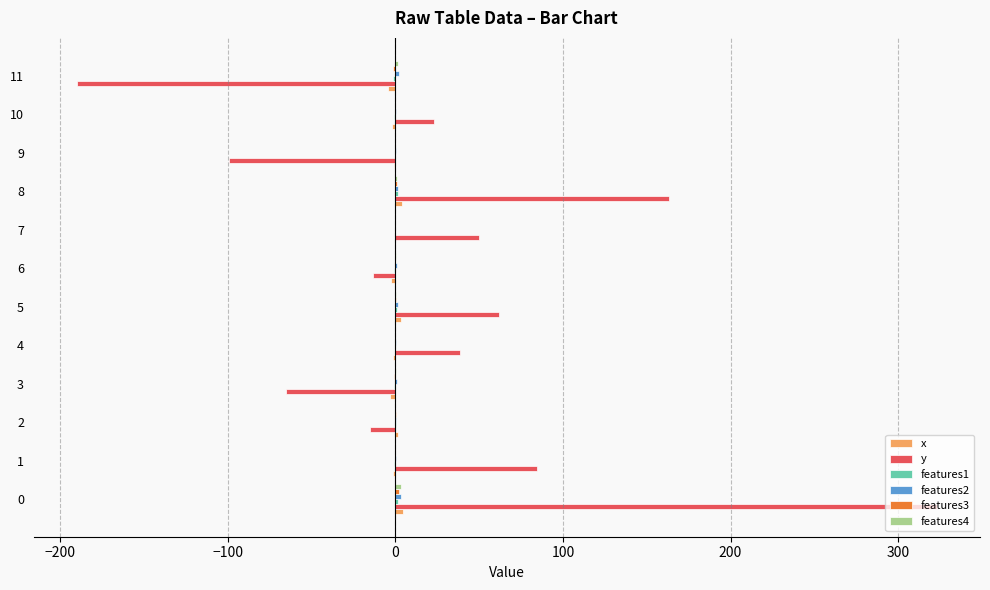

The value of y at 6 is -13.3. True or false?

True